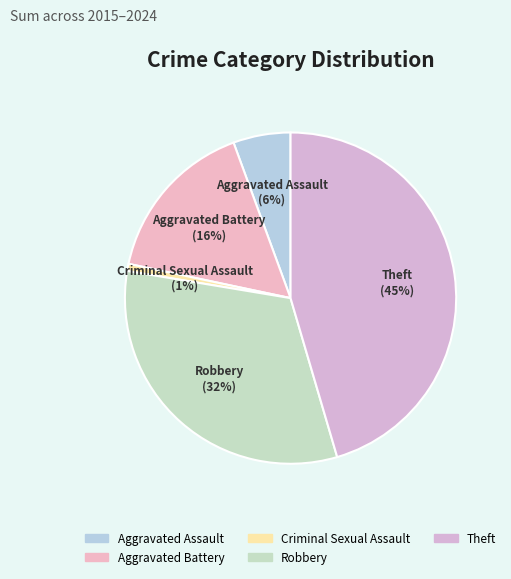

What is the ratio of the value at Theft to the value at Robbery?

1.4